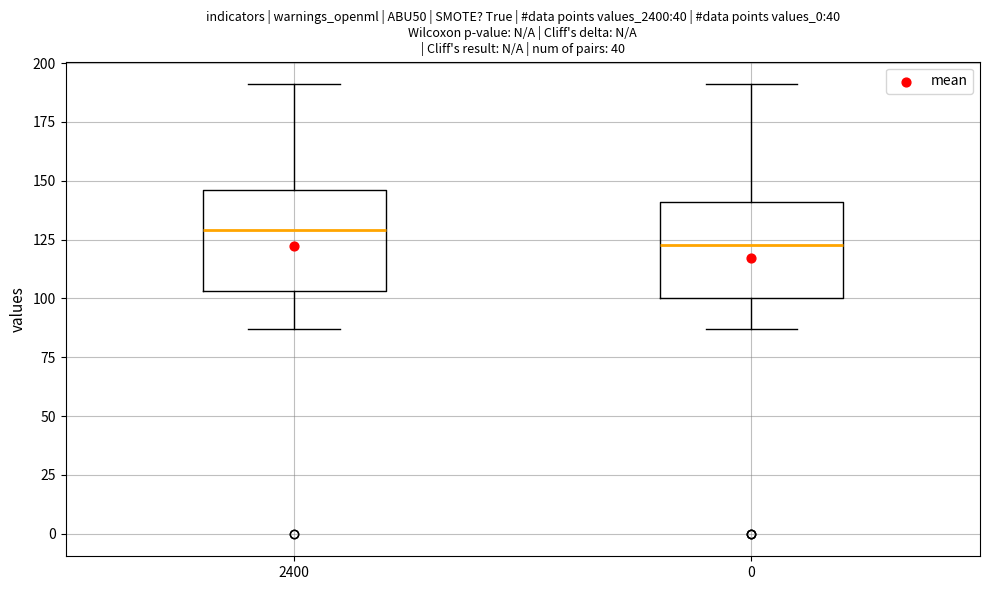

Reading left to right, transcribe this box plot: for each box, give where its median line is, the range the box spans, and where its two whiskers end, as read against the y-axis. The values are not printed on the chart, so give them approximately, as read against the axis.

2400: median 130, box 105 to 145, whiskers 85 to 190
0: median 125, box 100 to 140, whiskers 85 to 190